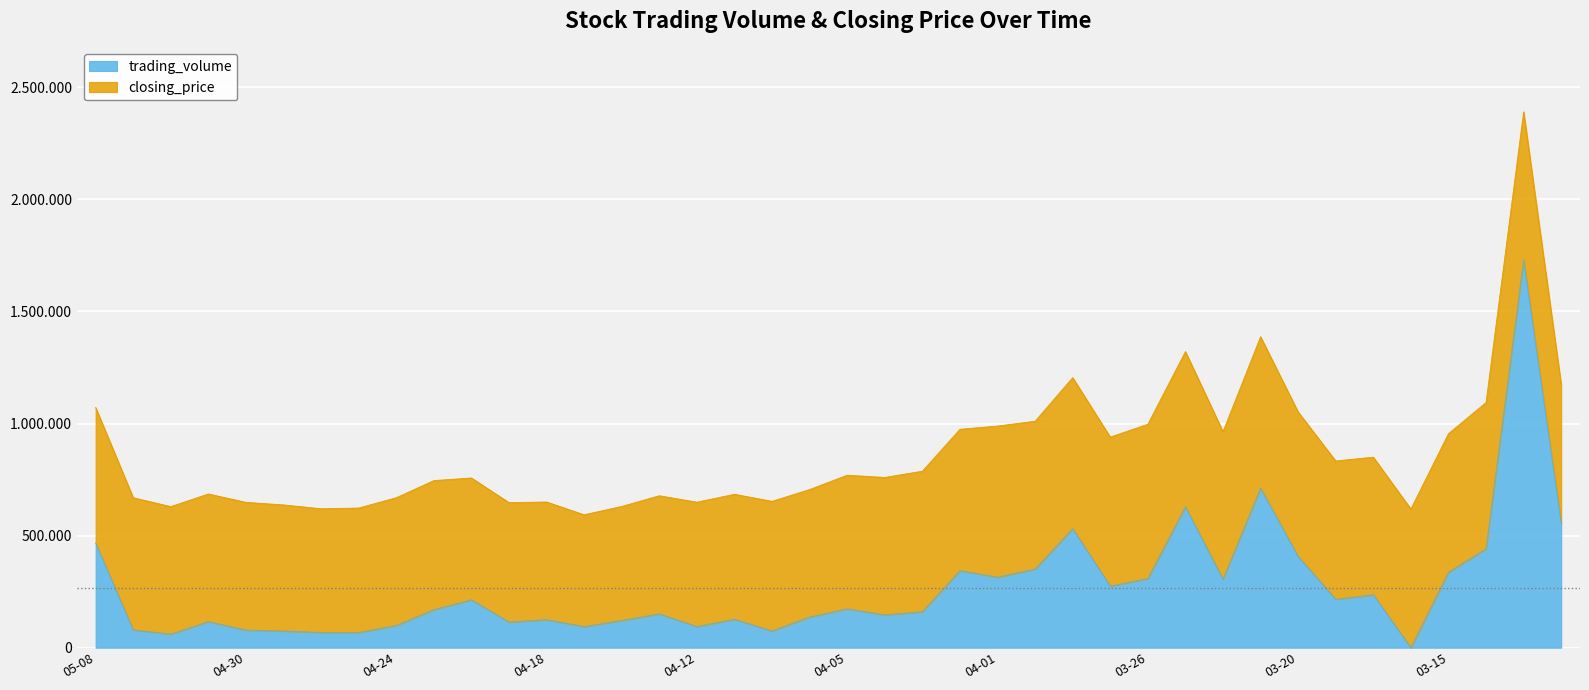

Rank the categories by value from highest to lowest.

2024-03-13, 2024-03-21, 2024-03-25, 2024-03-12, 2024-03-28, 2024-05-08, 2024-03-14, 2024-03-20, 2024-03-29, 2024-04-02, 2024-03-15, 2024-04-01, 2024-03-26, 2024-03-22, 2024-03-27, 2024-03-18, 2024-03-19, 2024-04-22, 2024-04-05, 2024-04-23, 2024-04-03, 2024-04-15, 2024-04-04, 2024-04-08, 2024-04-11, 2024-04-18, 2024-04-16, 2024-05-02, 2024-04-19, 2024-04-24, 2024-04-12, 2024-04-17, 2024-05-07, 2024-04-30, 2024-04-09, 2024-04-29, 2024-04-26, 2024-04-25, 2024-05-03, 2024-03-17